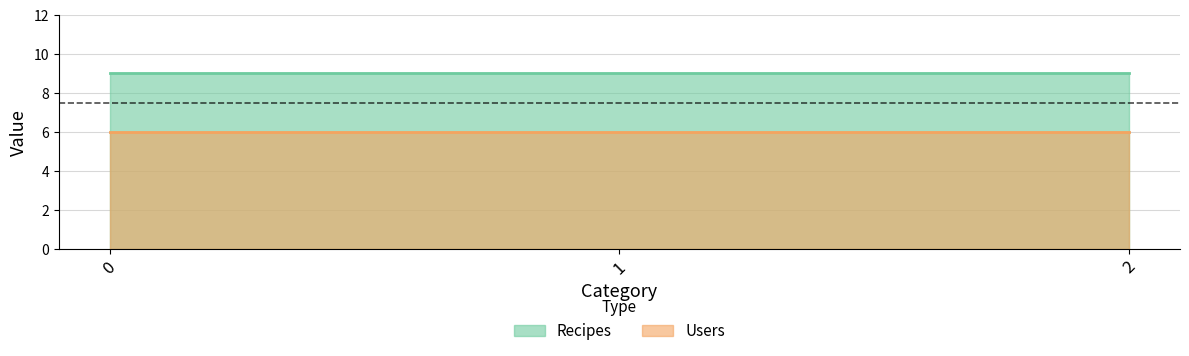

What is the difference between the highest and lowest values at 1?

3